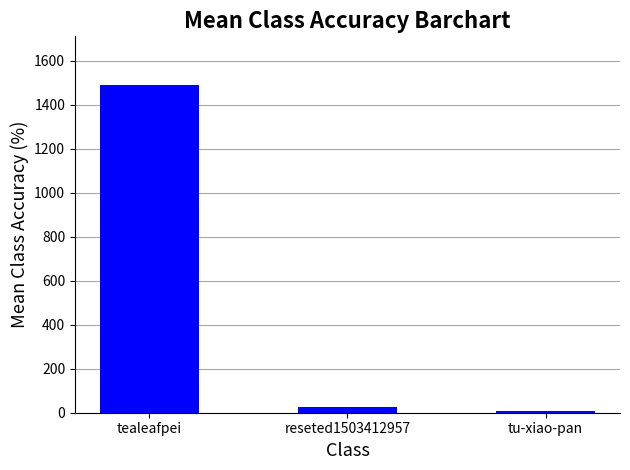

What position from the left is tu-xiao-pan?

3